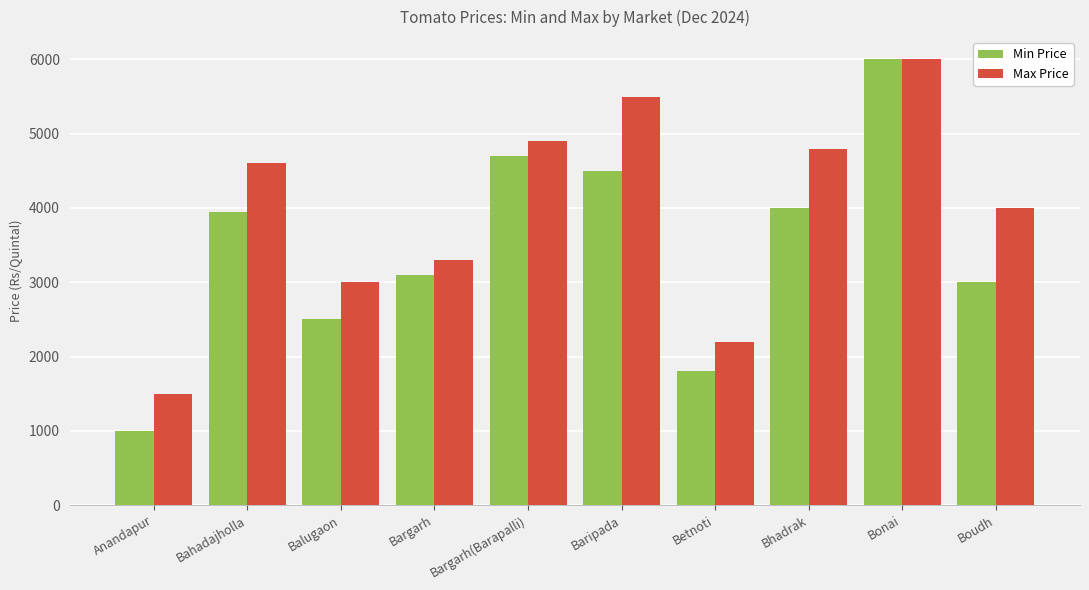

What is the total value across all series at Bhadrak?

8800